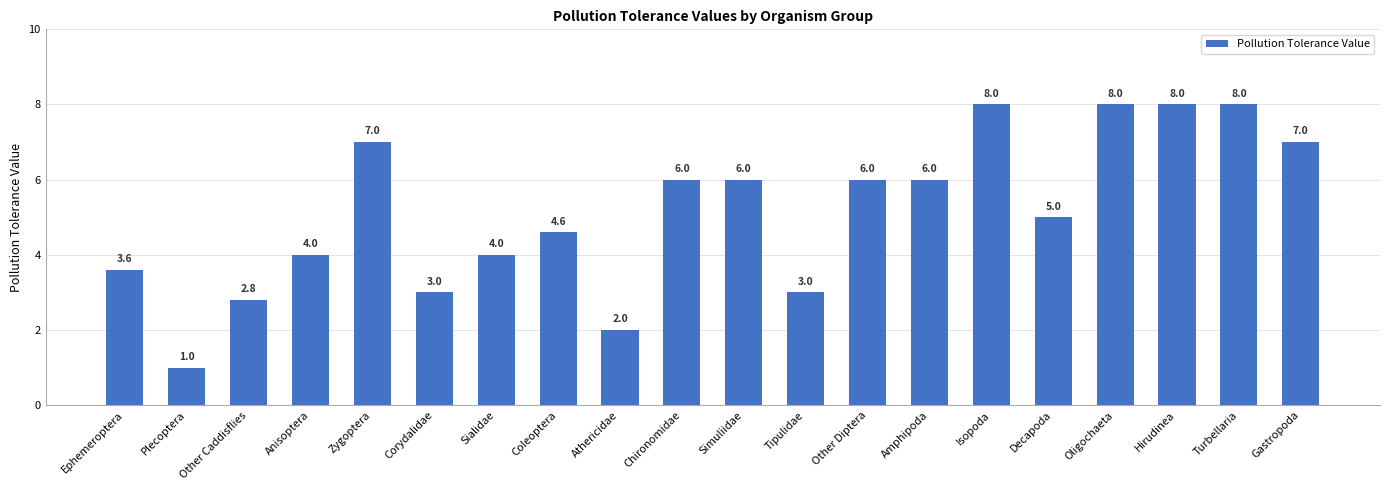

Approximately how many times larger is the value at Coleoptera compared to Athericidae?

2.3